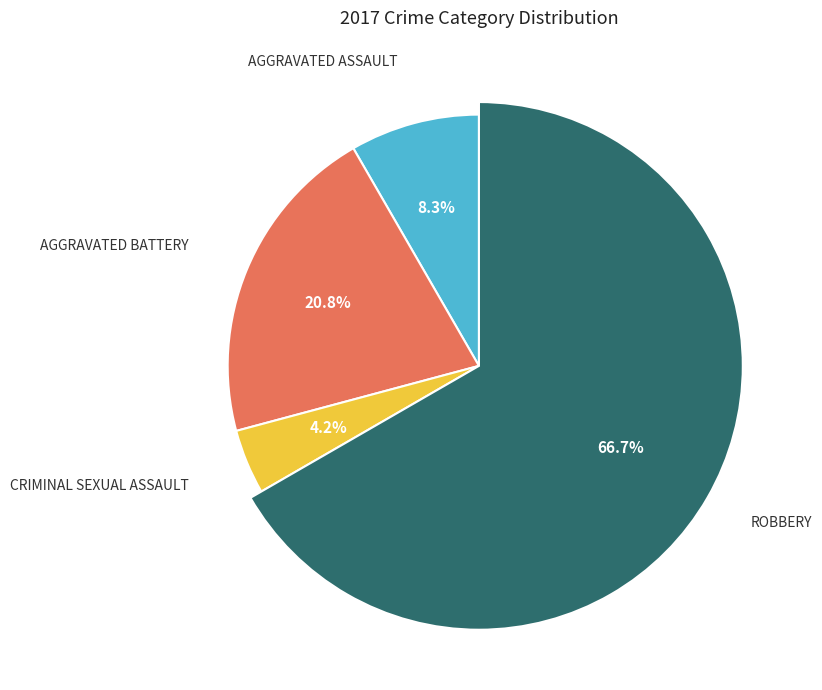

To the nearest percent, what percentage of the pie is Aggravated Assault?

8%